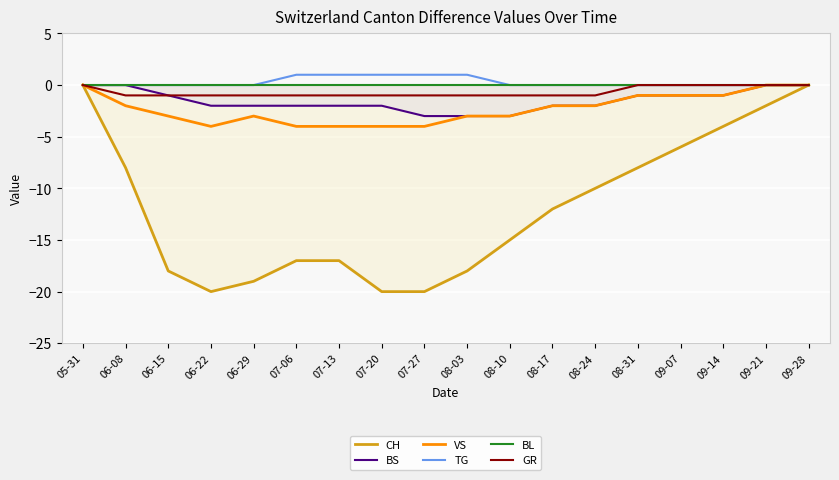

What is the label of the 12th point from the right?

07-13